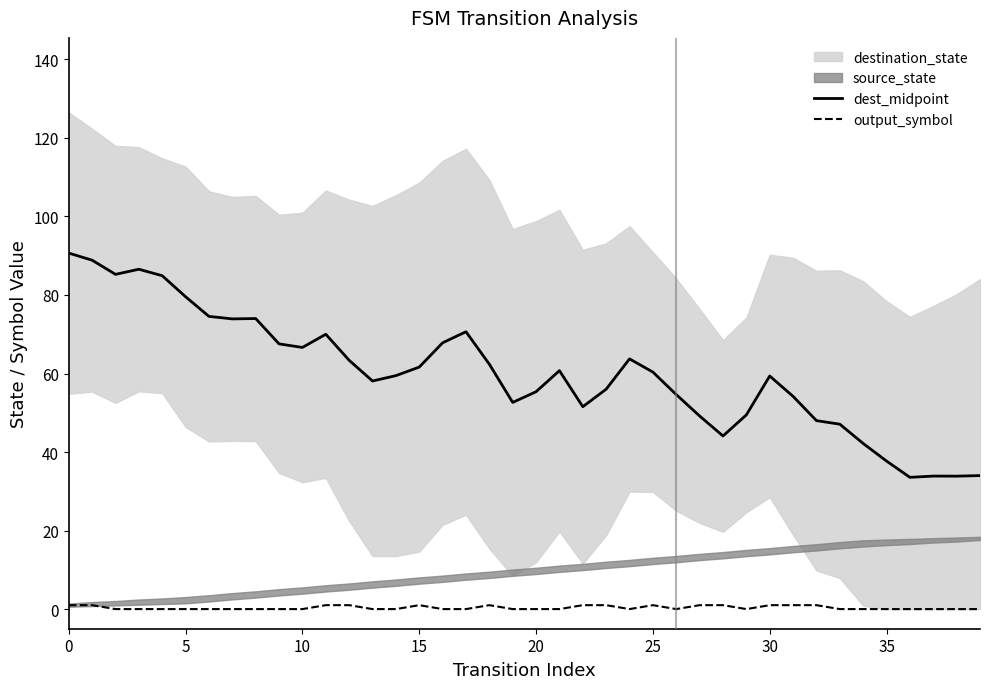

What is the greatest value displayed?

90.7